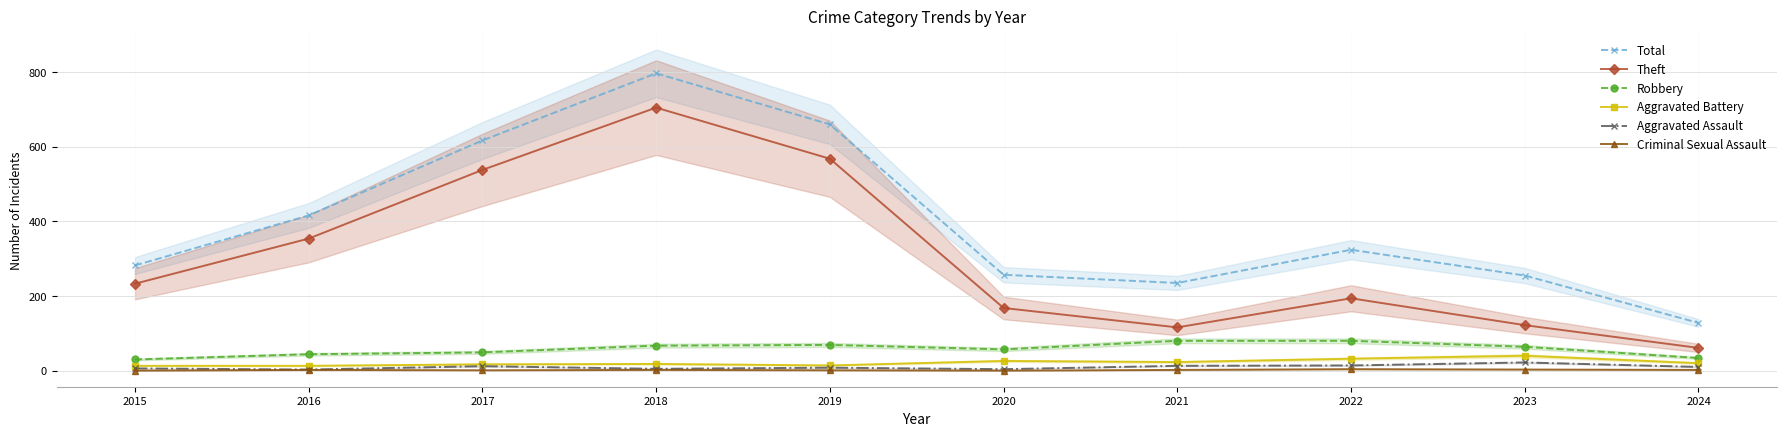

At which label does Robbery reach its minimum?

2015